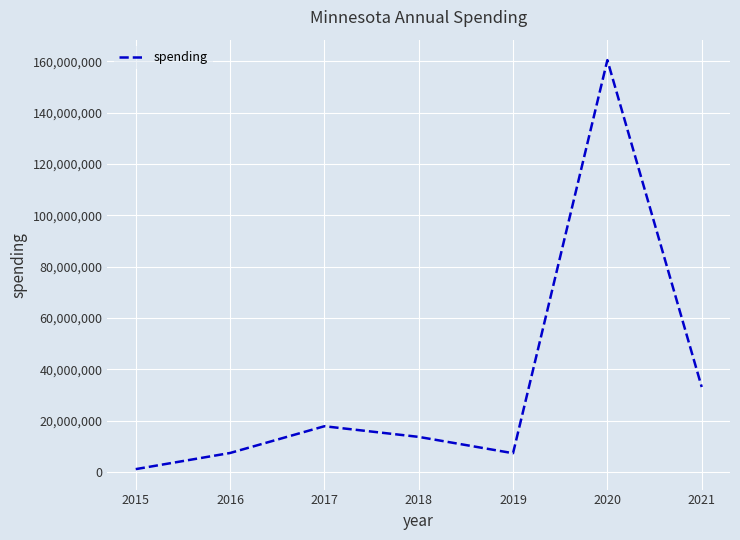

How many lines are shown in the chart?

1